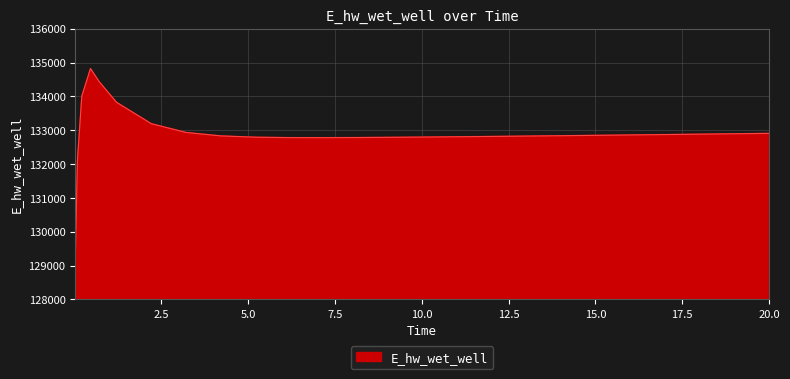

What is the greatest value displayed?

134824.4